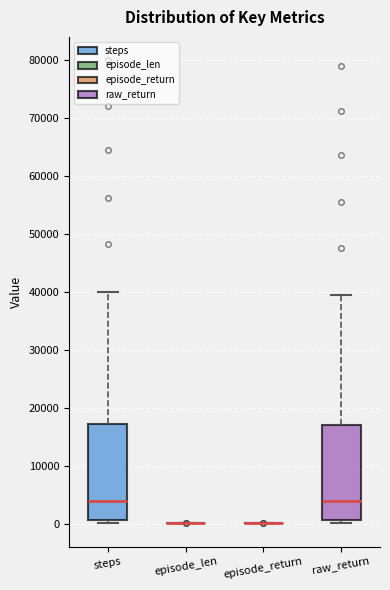

Reading left to right, transcribe this box plot: for each box, give where its median line is, the range the box spans, and where its two whiskers end, as read against the y-axis. The values are not printed on the chart, so give them approximately, as read against the axis.

steps: median 4000, box 1000 to 17000, whiskers 0 to 40000
episode_len: box collapsed to a line at 0, whiskers 0 to 0
episode_return: box collapsed to a line at 0, whiskers 0 to 0
raw_return: median 4000, box 1000 to 17000, whiskers 0 to 39000